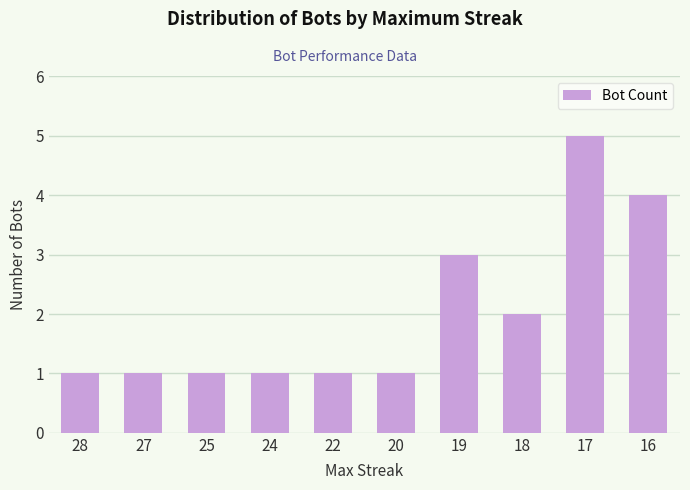

Does the chart contain stacked bars?

No